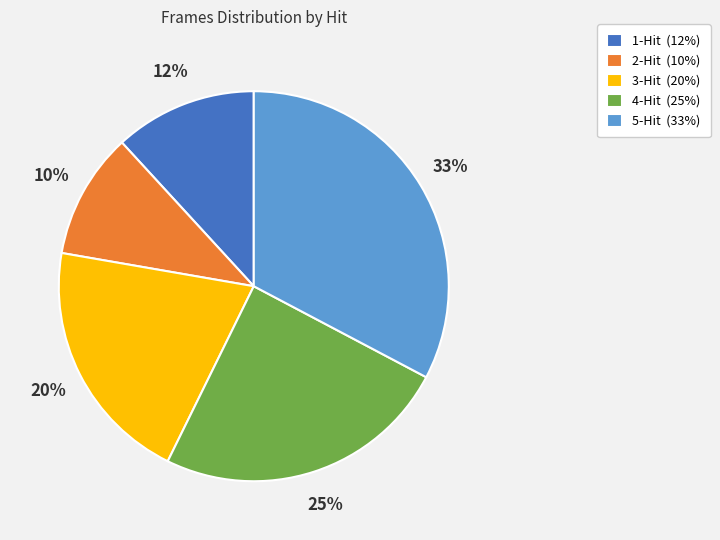

Count the number of slices in the pie.

5